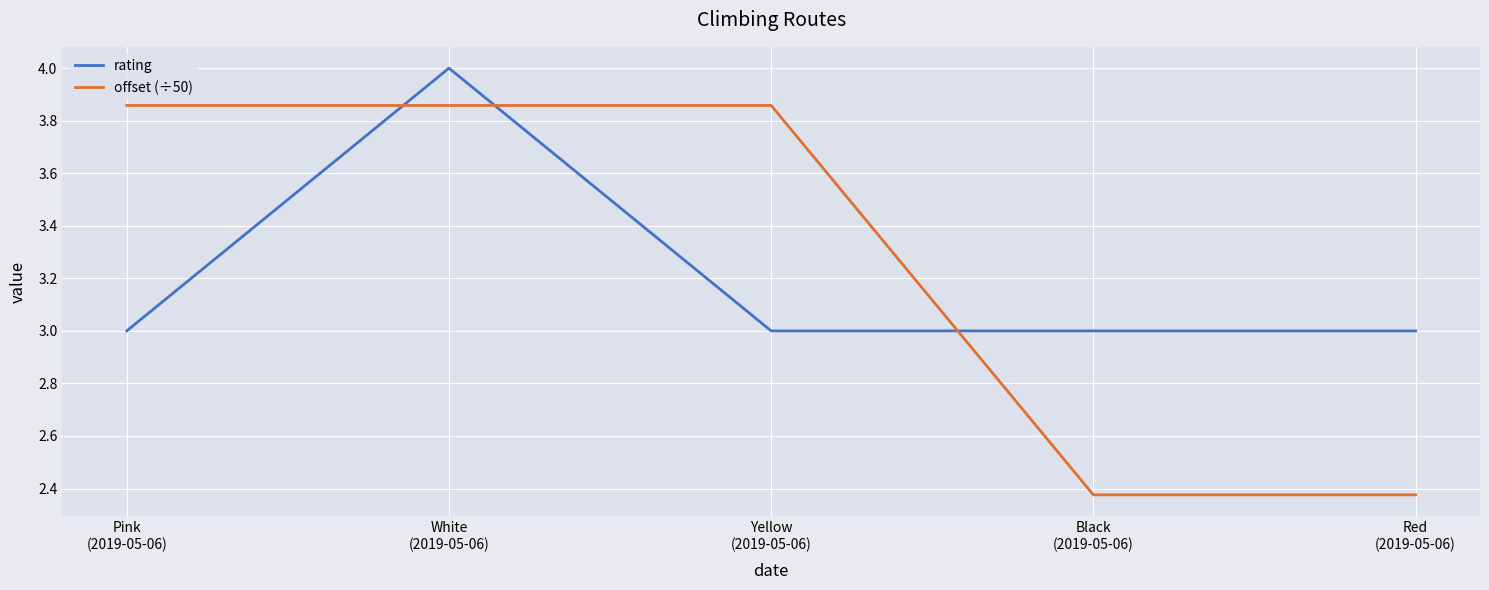

What is the difference between the maximum and minimum values in the rating series?

1.0